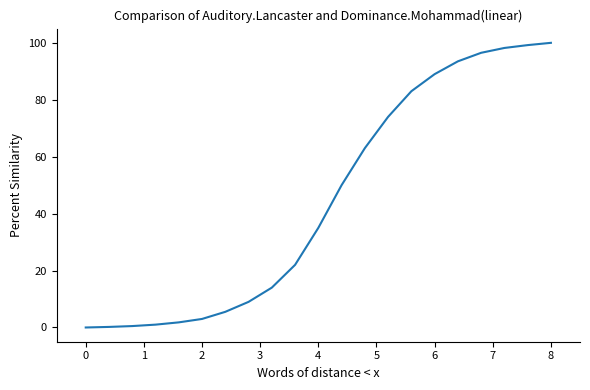

What is the maximum value shown in the chart?

100.0